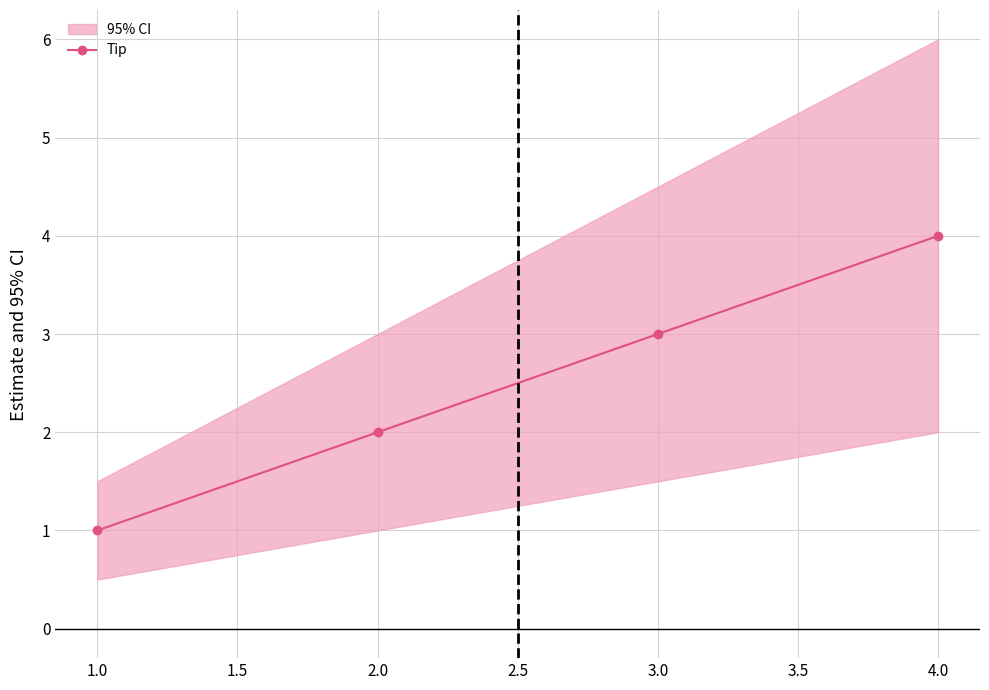

True or false: Tip has a value of 2 at 2.0.

True